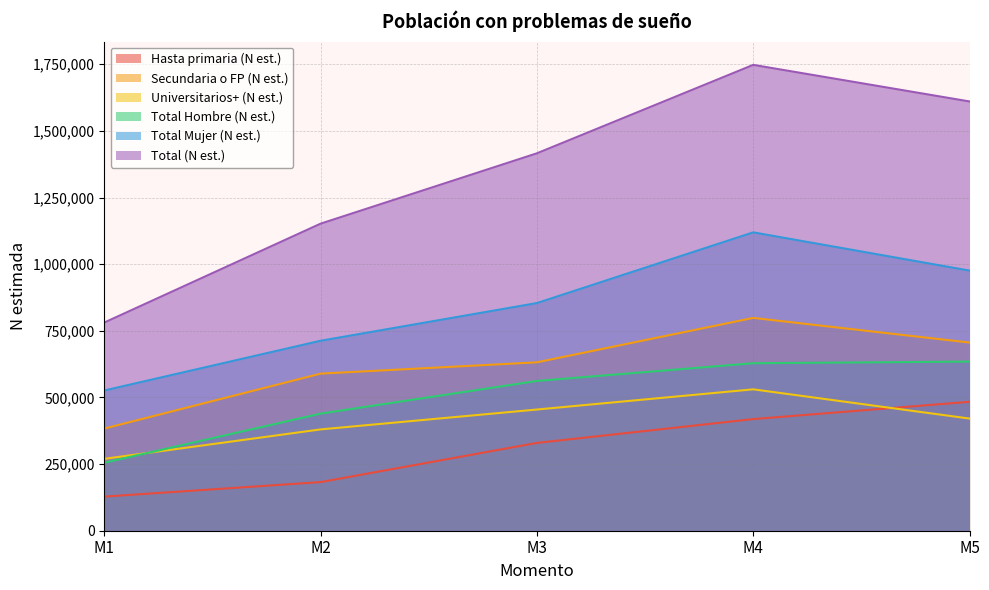

What is the total value across all series at M2?

3455676